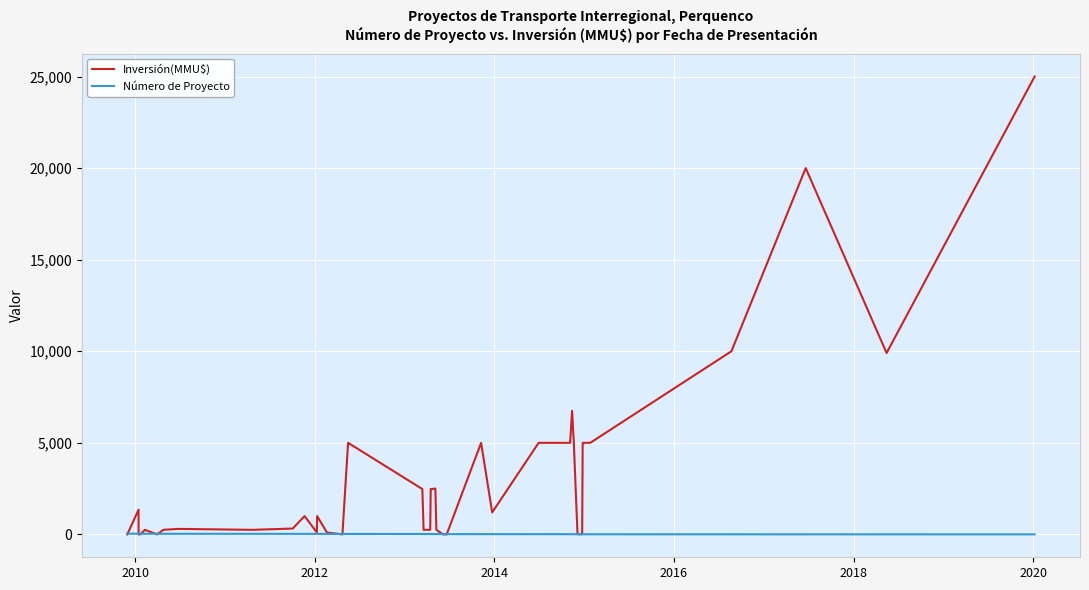

Which series ends up on top after the final intersection of Inversión(MMU$) and Número de Proyecto?

Inversión(MMU$)